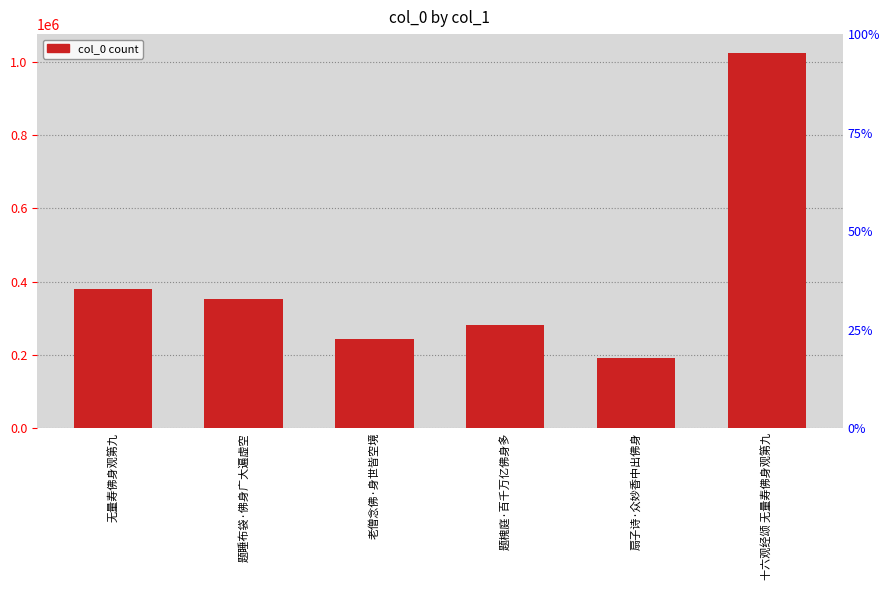

What is the minimum value shown in the chart?

192457